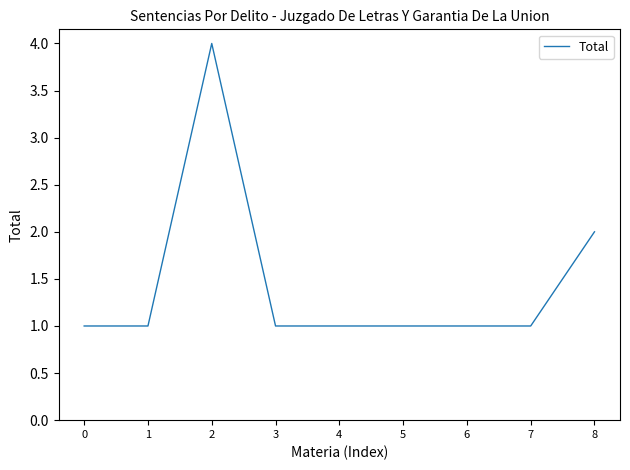

What is the change in value from 2 to 8?

-2